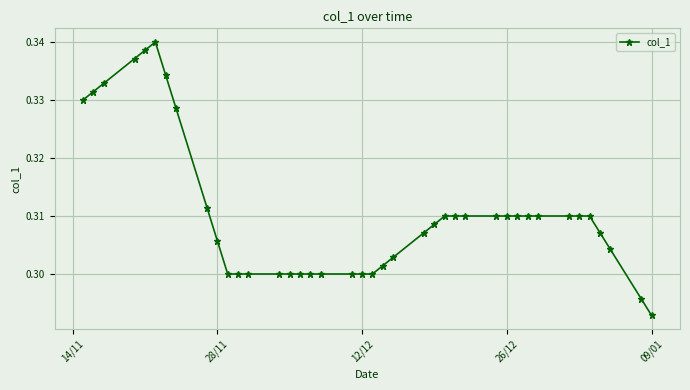

How many values are between 0 and 1?

40